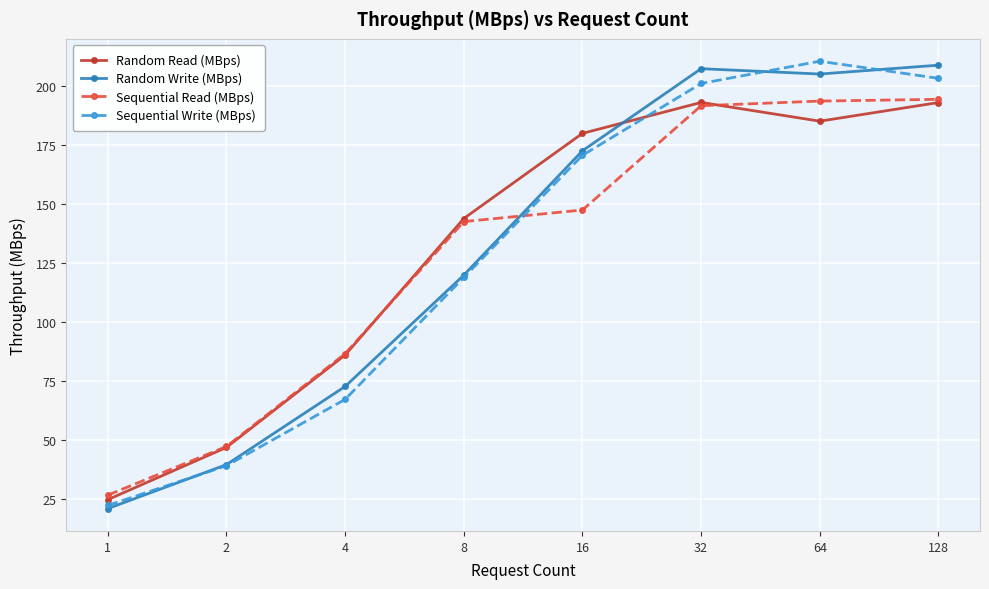

How many interior local valleys does the Random Read (MBps) series have?

1